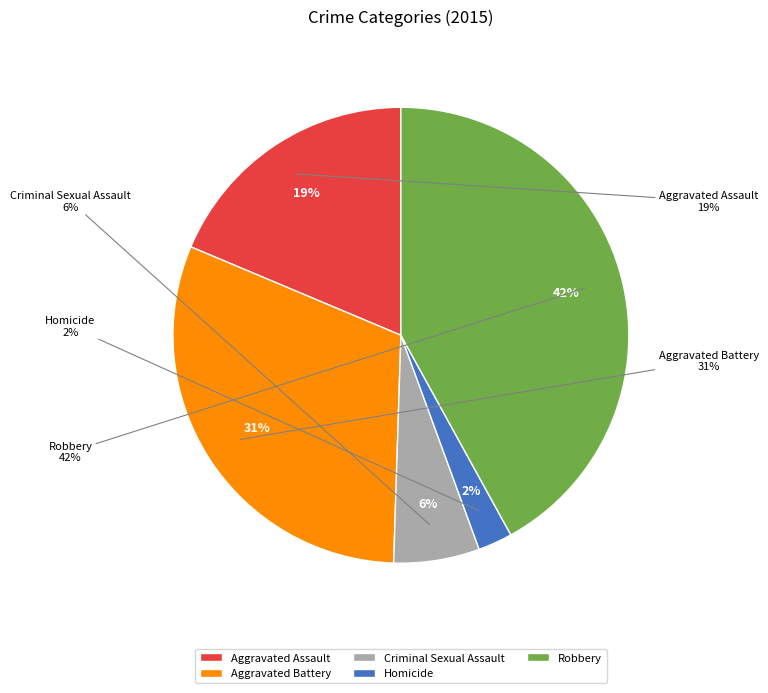

How many slices are in this pie chart?

5